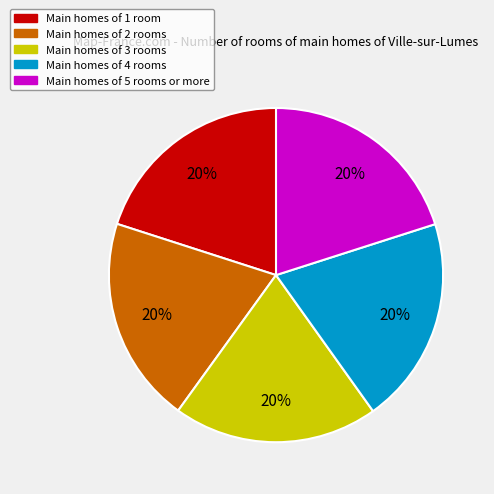

Does any single category account for the majority?

No